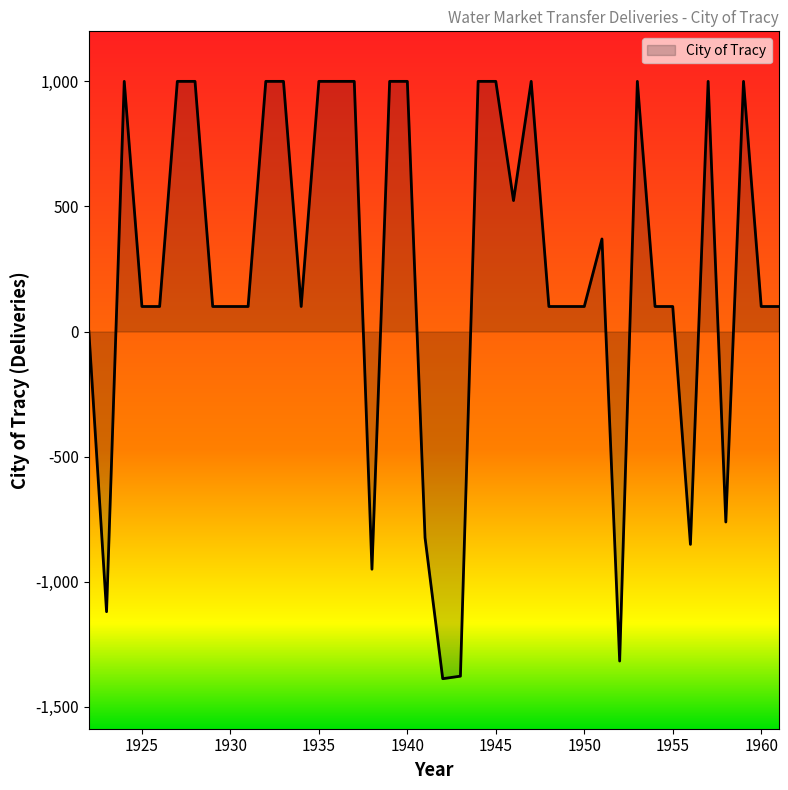

What is the maximum value shown in the chart?

1000.0